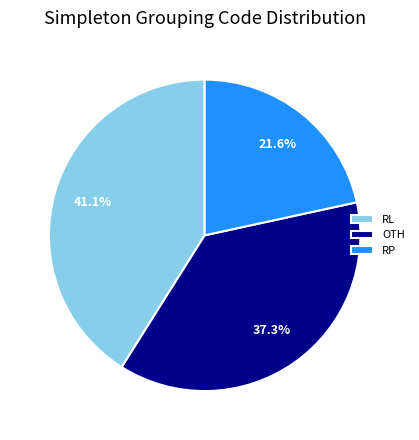

What percentage do RL and RP together represent?

62.7%